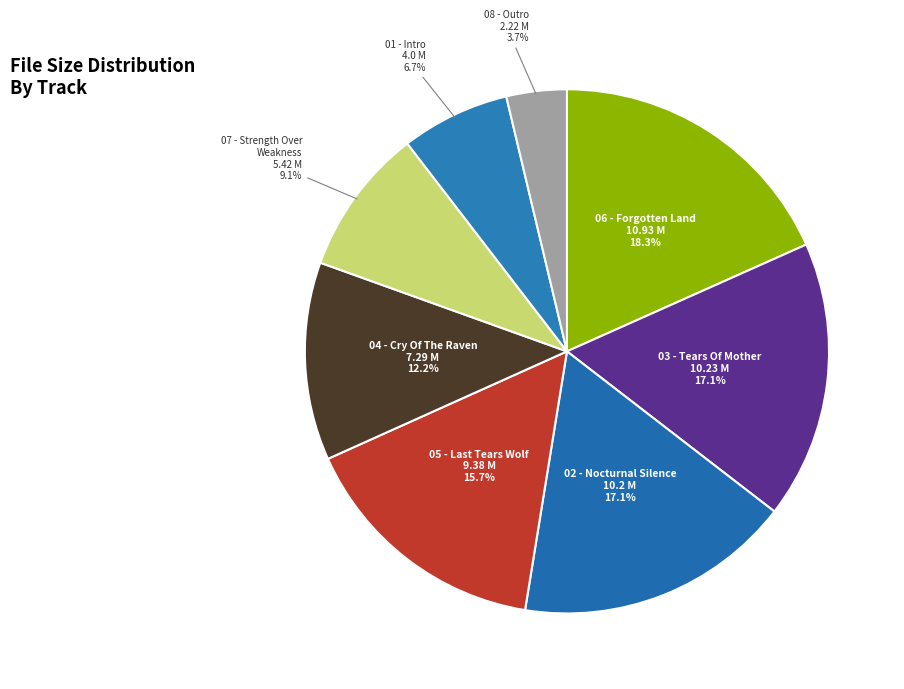

To the nearest percent, what is the average slice percentage?

12%